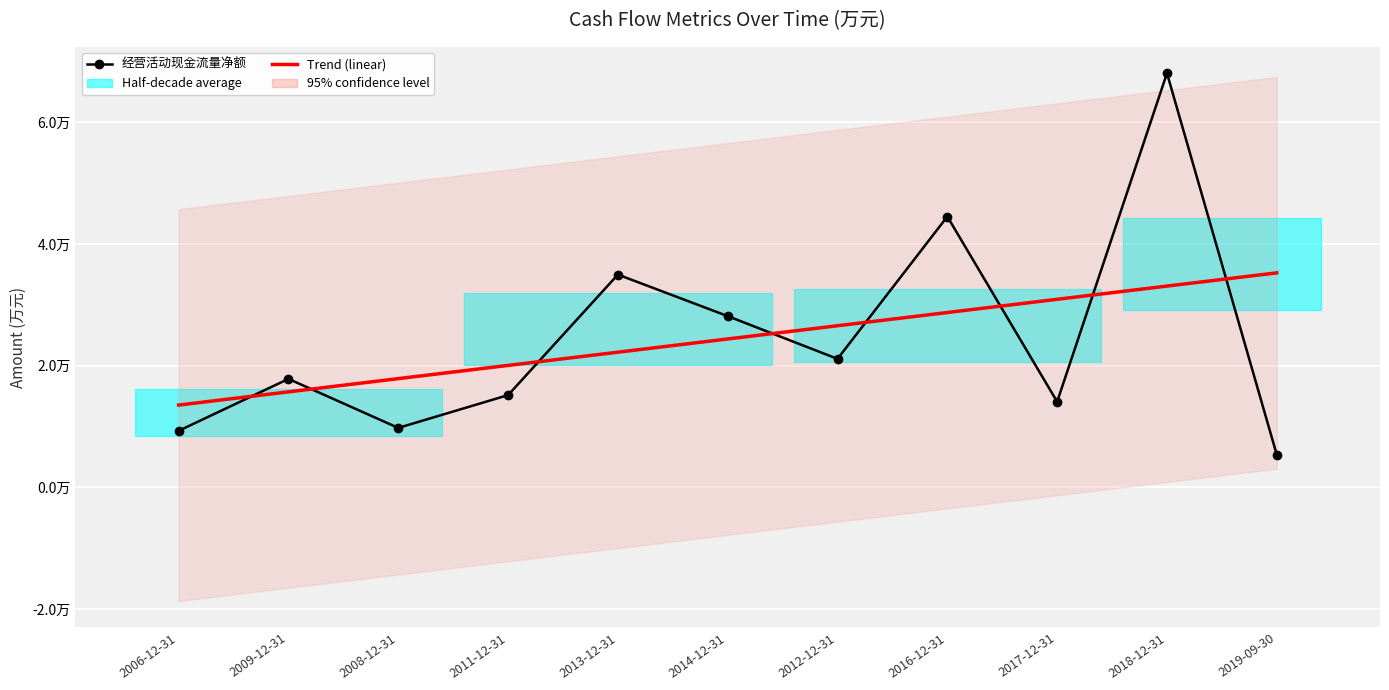

At which label does 经营活动产生的现金流量净额 reach its minimum?

2019-09-30